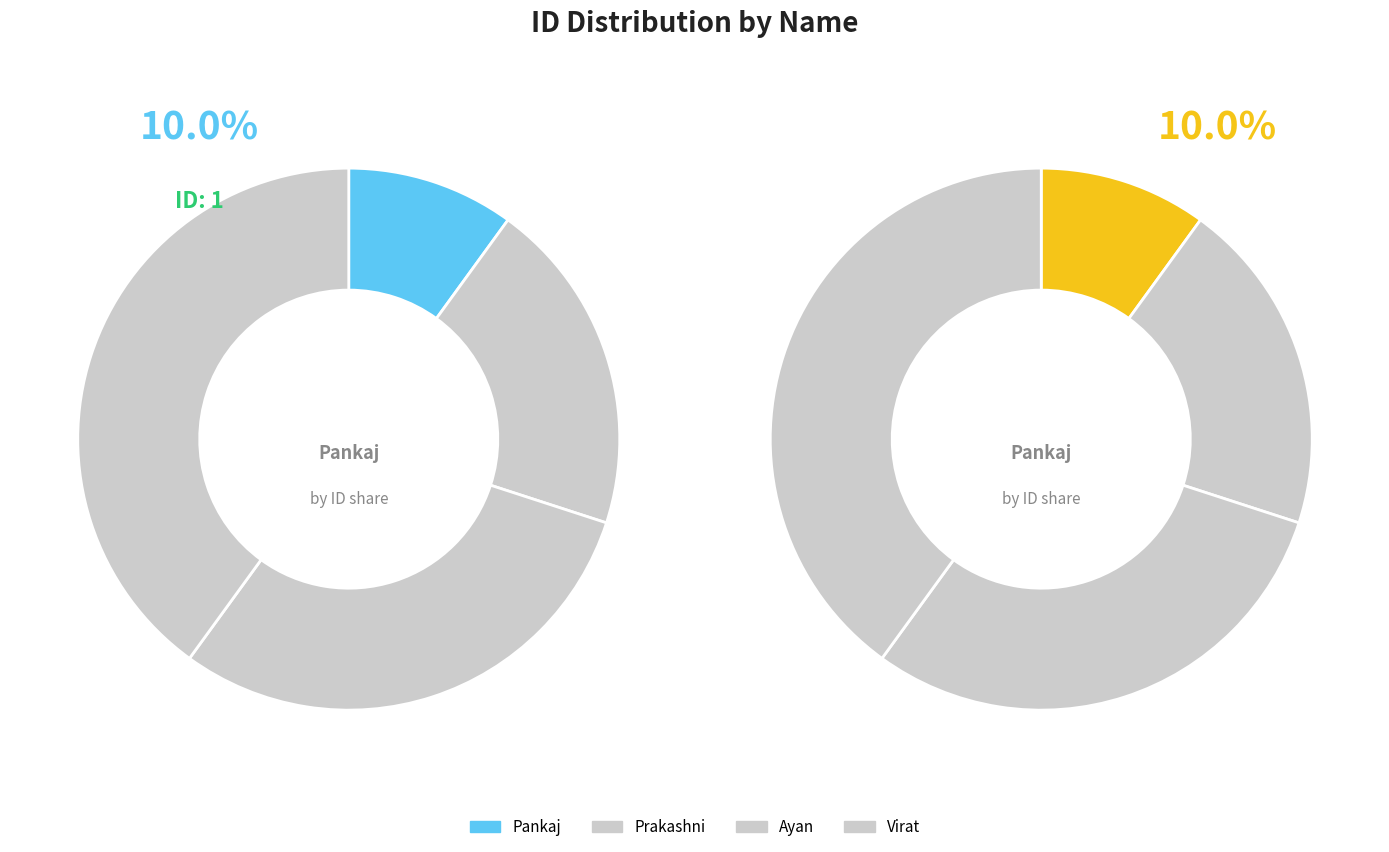

Does Prakashni account for over 50% of the chart?

No